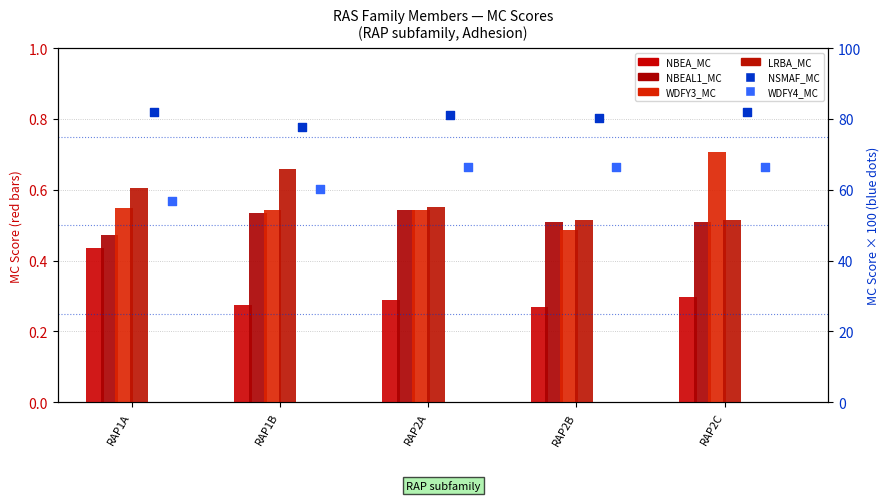

Which series contains the lowest Y value?

NBEA_MC